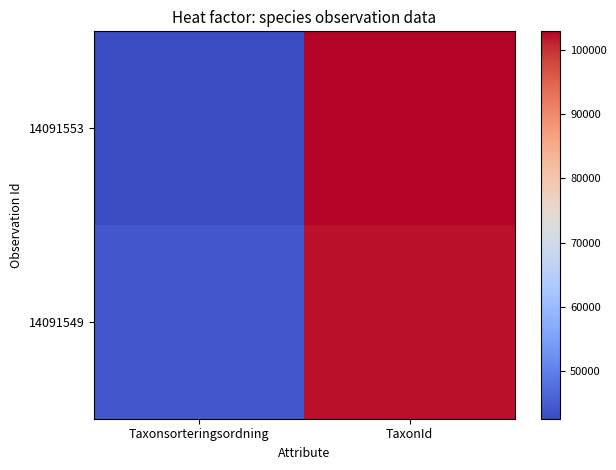

Rank the series at Taxonsorteringsordning from highest to lowest value.

14091549, 14091553